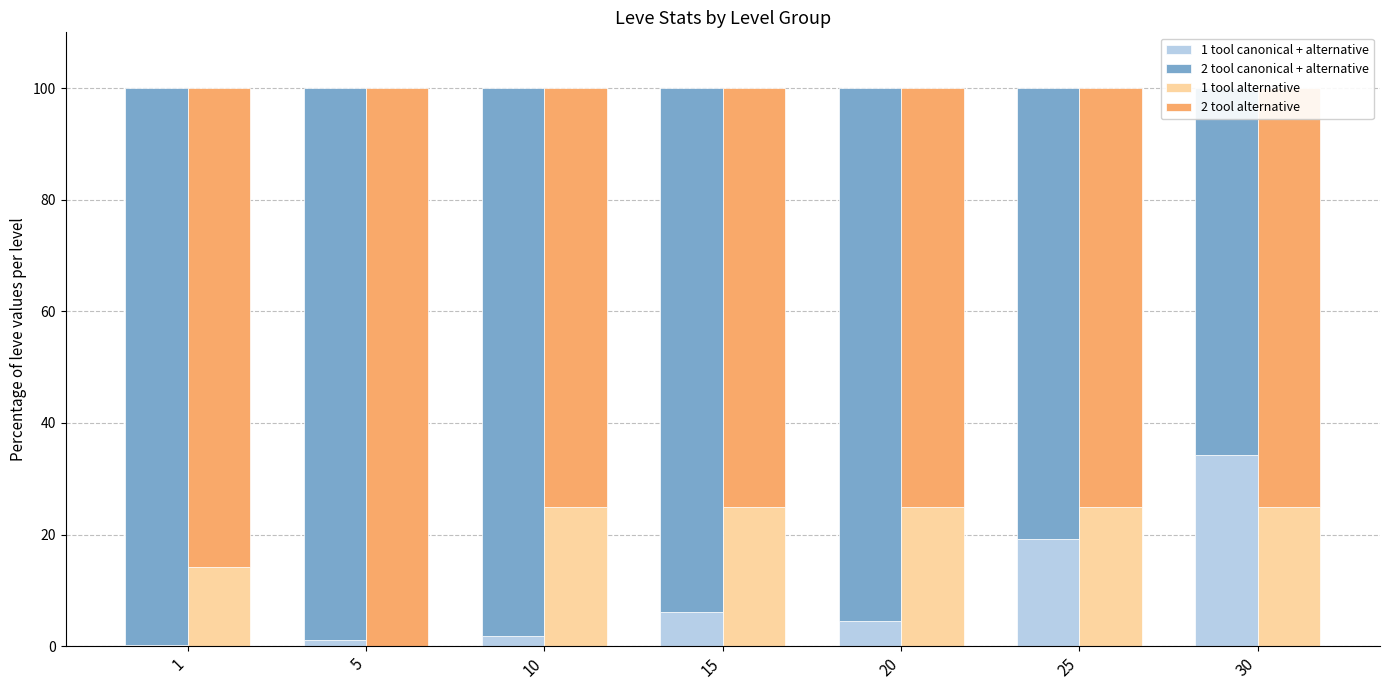

Reading right to left, list all the values displayed in this chart.

1 tool canonical + alternative: 34.3	19.2	4.6	6.1	1.8	1.2	0.2
2 tool canonical + alternative: 65.7	80.8	95.4	93.9	98.2	98.8	99.8
1 tool alternative: 25.0	25.0	25.0	25.0	25.0	0.0	14.3
2 tool alternative: 75.0	75.0	75.0	75.0	75.0	100.0	85.7